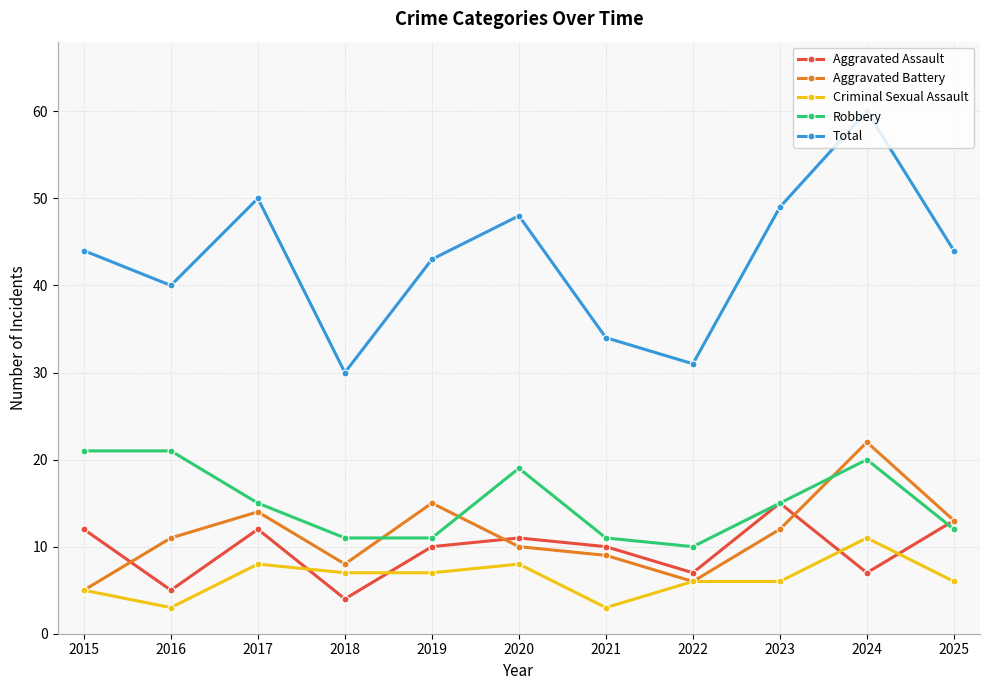

Is the value of Aggravated Battery at 2021 greater than the value of Aggravated Assault at 2015?

No